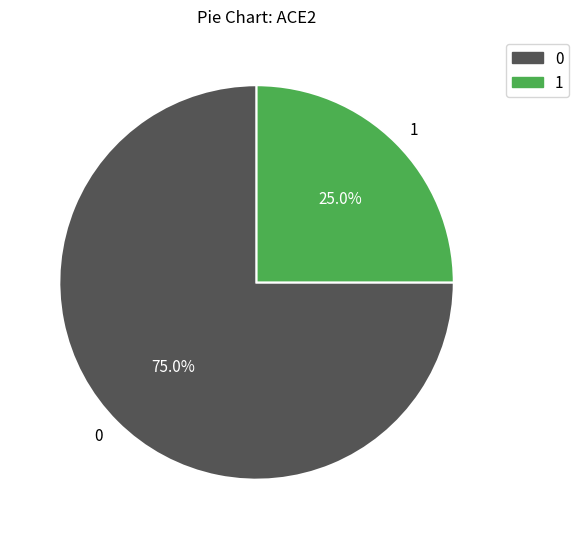

Which slice is the smallest?

1